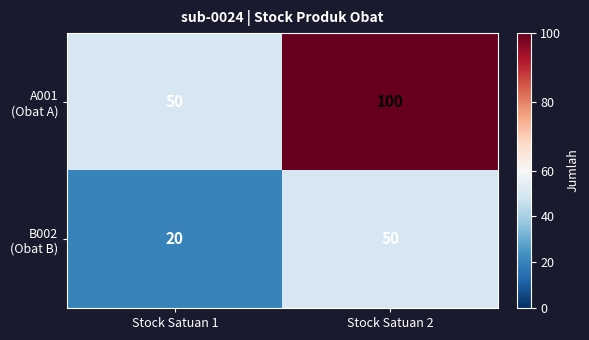

At which category is the sum across all series the highest?

Stock Satuan 2